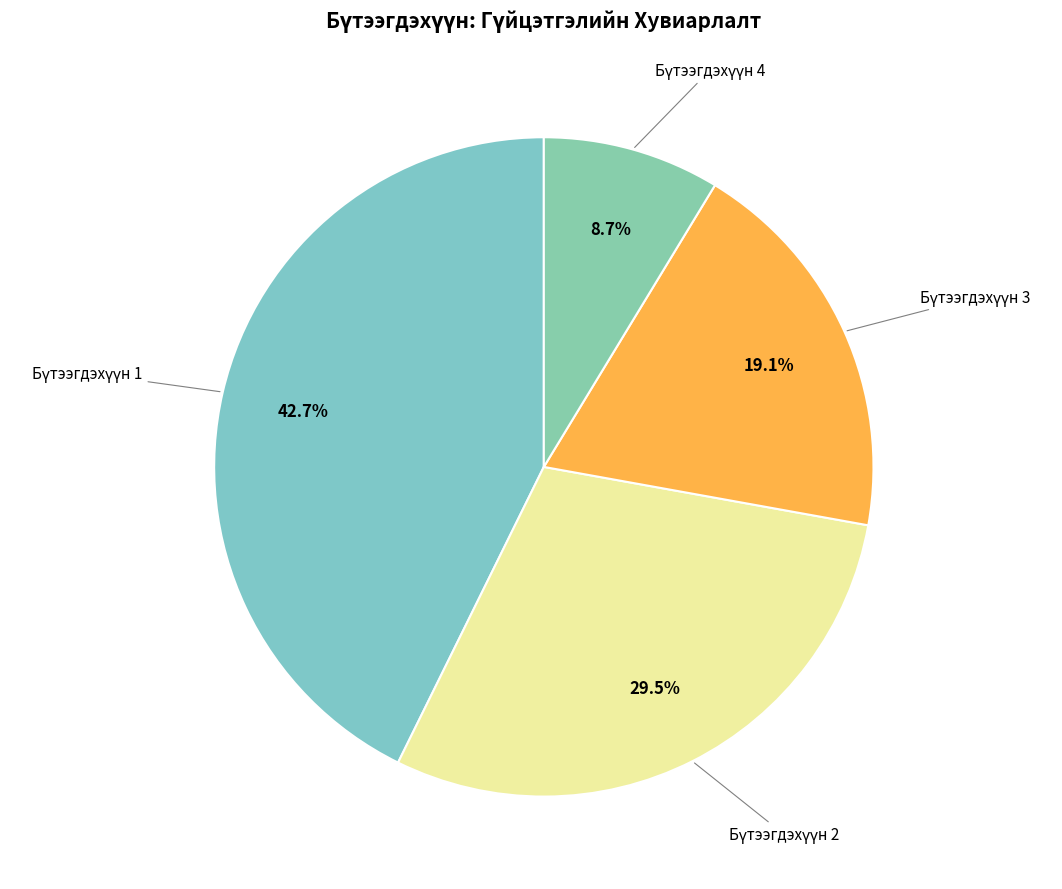

How many slices are in this pie chart?

4